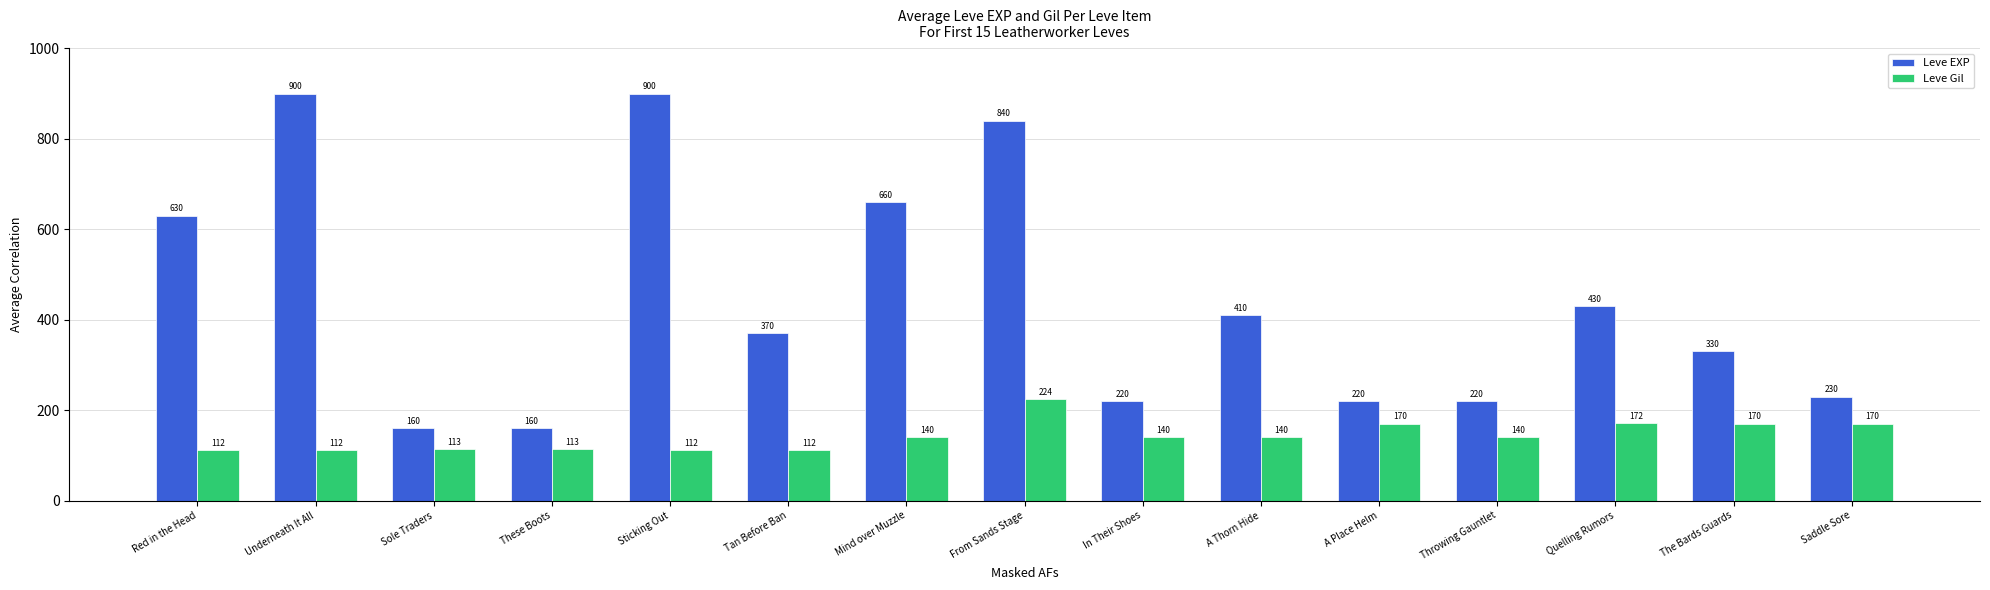

List the series in order of their peak value, highest first.

Leve EXP, Leve Gil